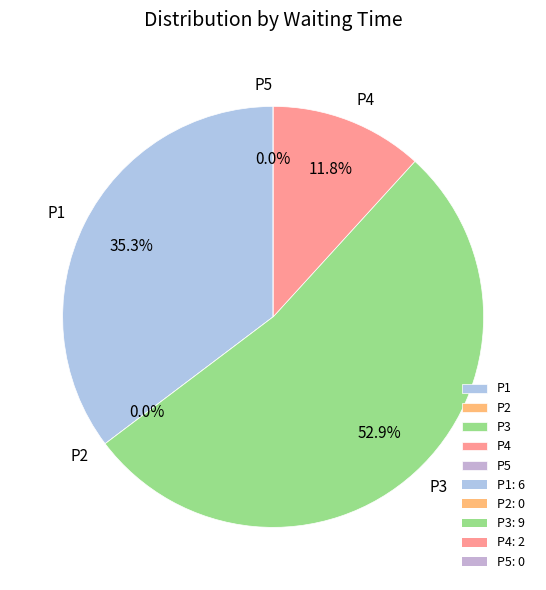

What is the change in value from P3 to P5?

-9